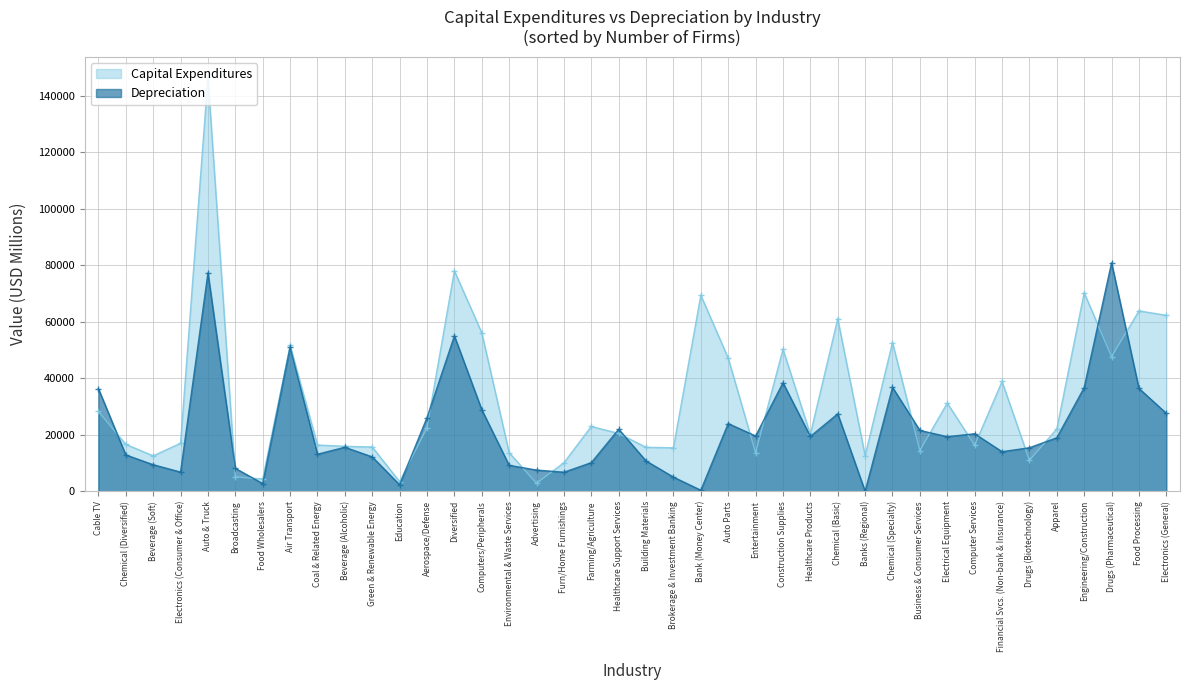

Does the chart display data point markers on the line(s)?

Yes